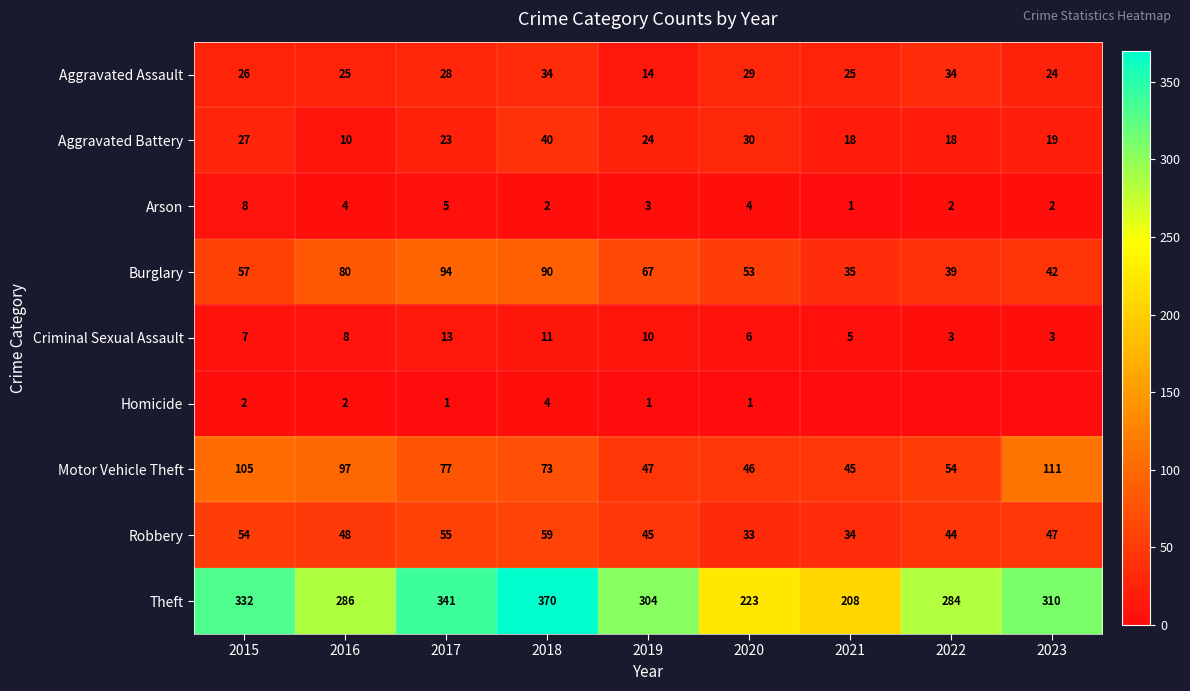

At which category is the sum across all series the highest?

2018